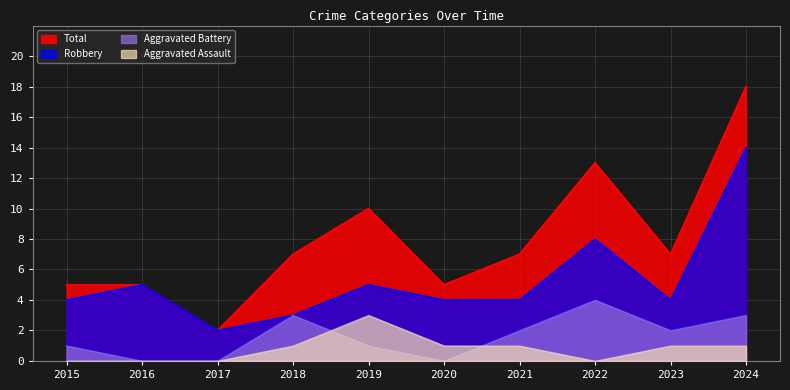

Rank the series by their maximum value, from highest to lowest.

Total, Robbery, Aggravated Battery, Aggravated Assault